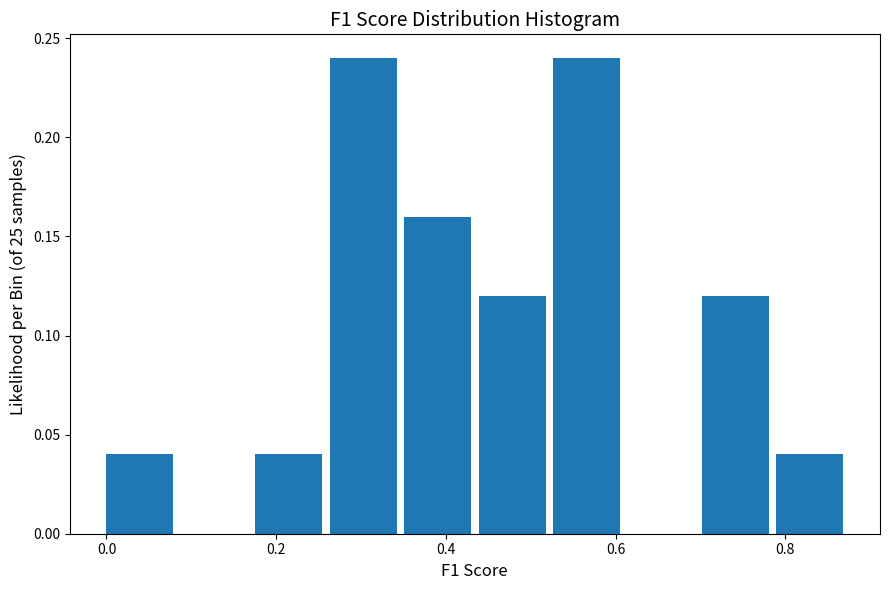

How tall is the bar that spans 0.36 to 0.44 on the x-axis? Neither the bar edges nor the heights are printed on the chart, so give them approximately, as read against the axes.

0.16